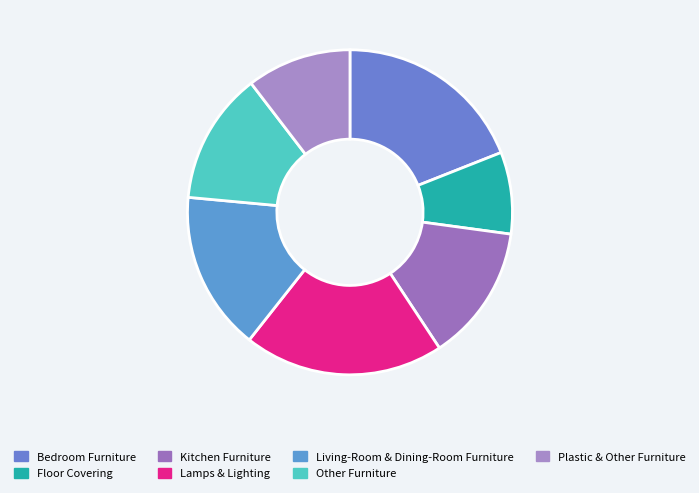

True or false: Lamps & Lighting accounts for 33% of the total.

False